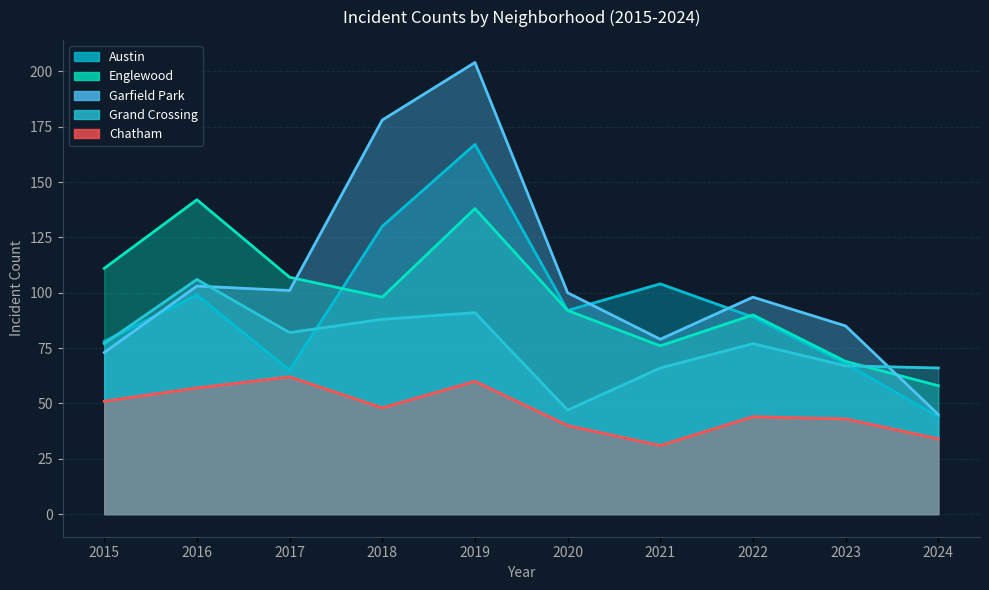

Which series has the largest total across all categories?

Garfield Park